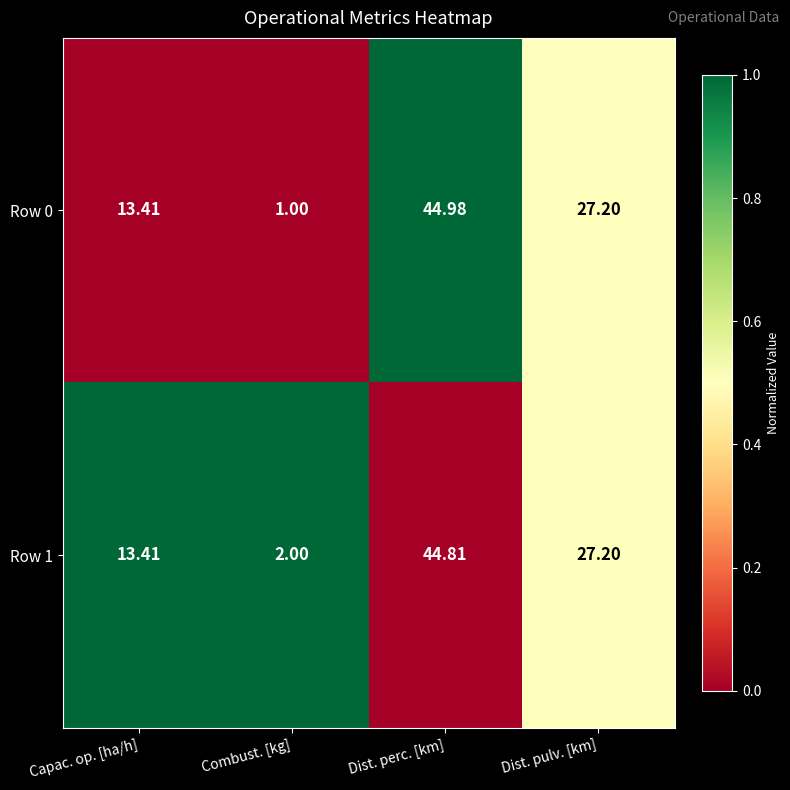

Is the value of Row 1 at Dist. perc. [km] greater than the value of Row 0 at Combust. [kg]?

Yes